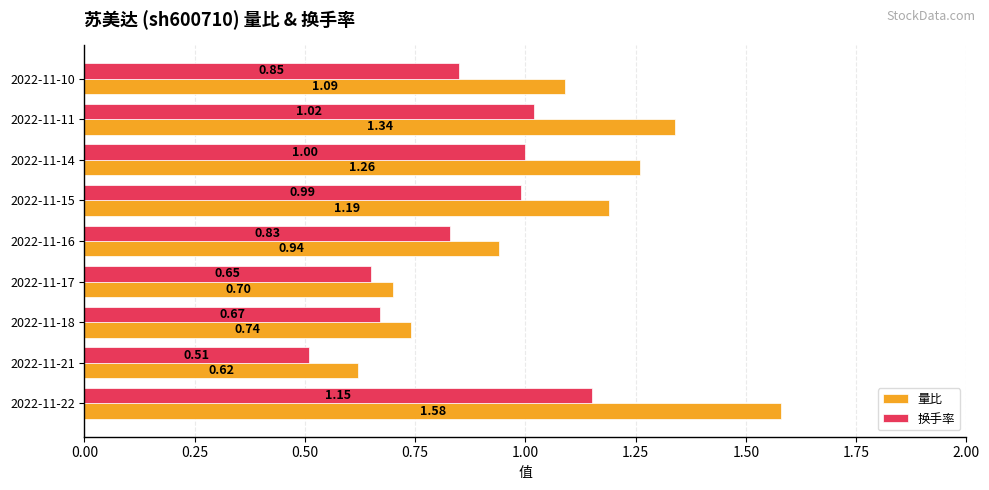

List the series in order of their peak value, lowest first.

换手率, 量比